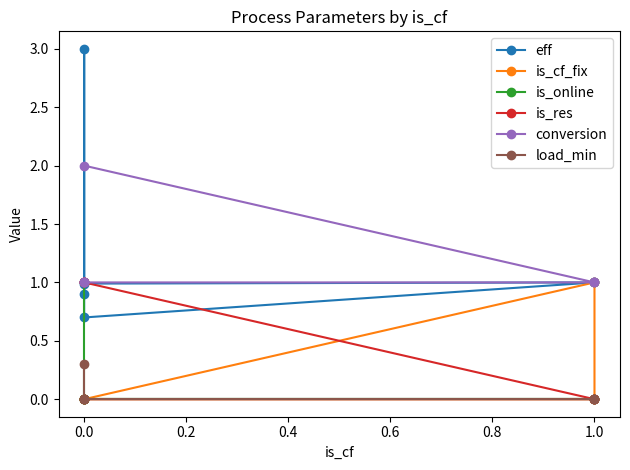

Is the value of eff at 0.0 greater than the value of is_res at 1.0?

Yes